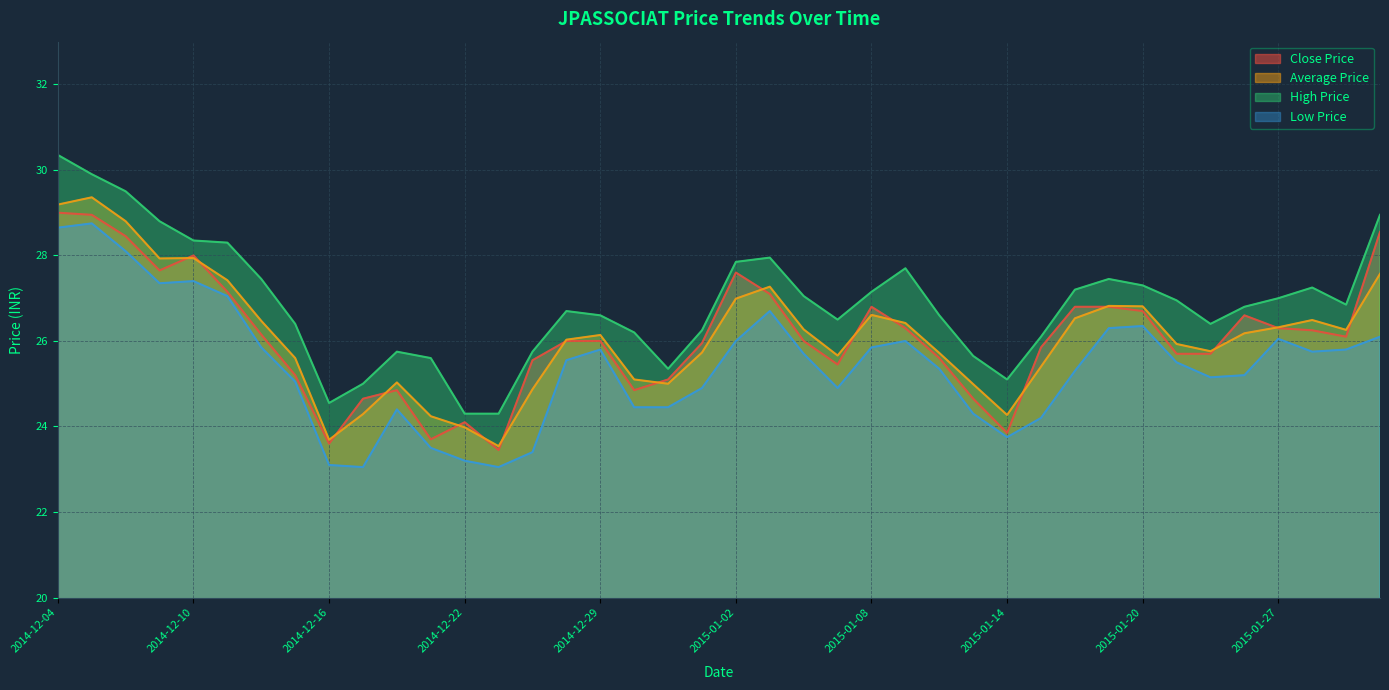

Which series has the largest total across all categories?

High Price